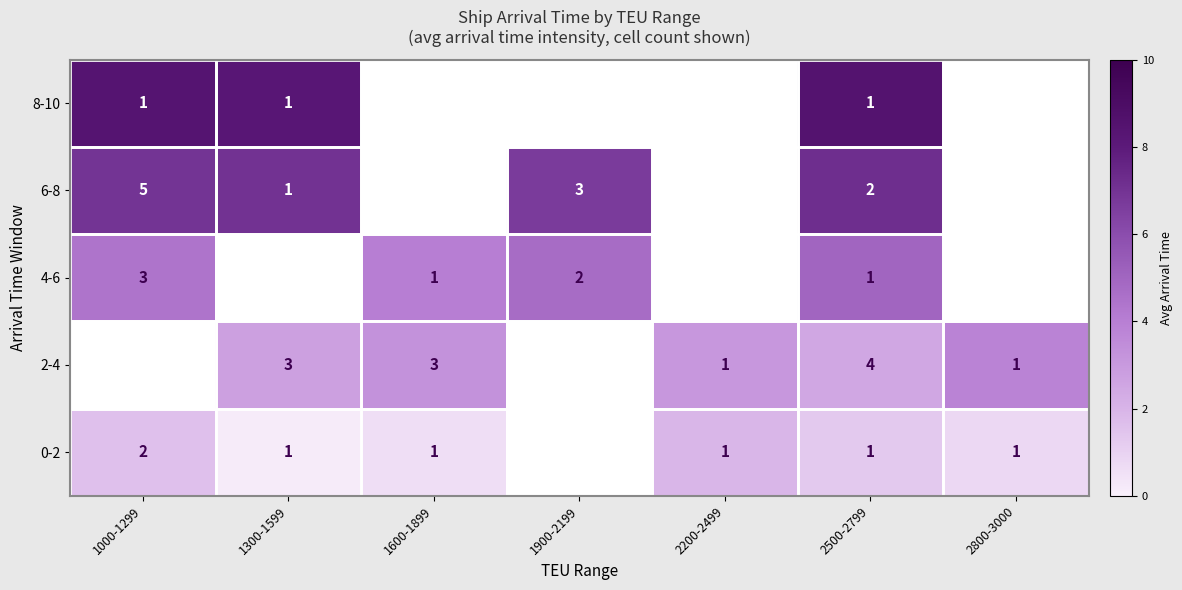

Is the value of 6-8 at 1600-1899 greater than the value of 8-10 at 2500-2799?

No